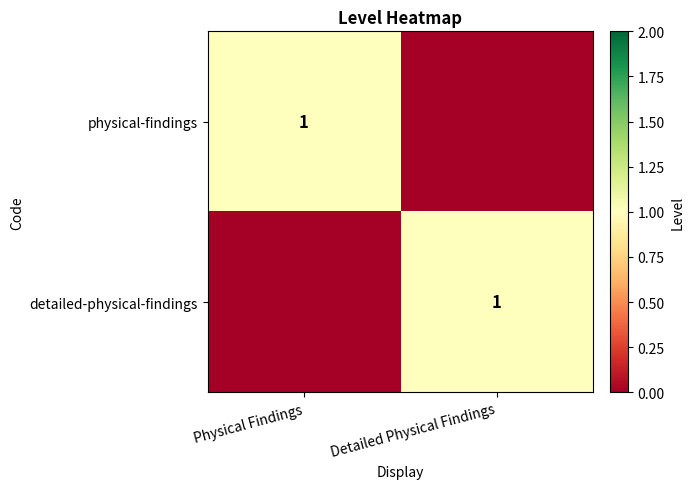

Between Detailed Physical Findings and Physical Findings, which is larger?

Physical Findings